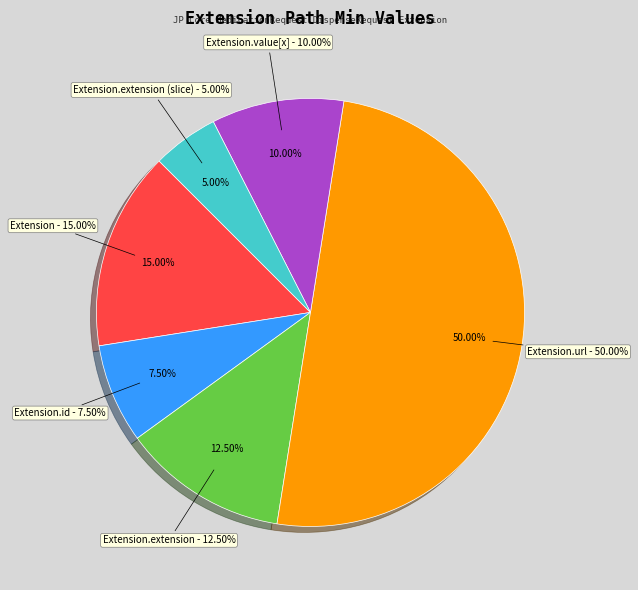

Between Extension.extension and Extension.url, which is larger?

Extension.url